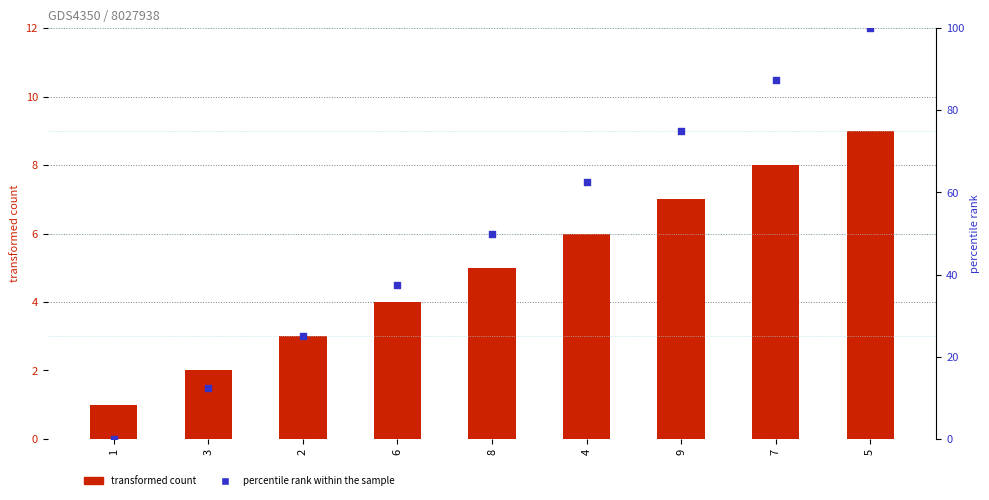

Which series reaches the minimum Y coordinate?

percentile rank within the sample